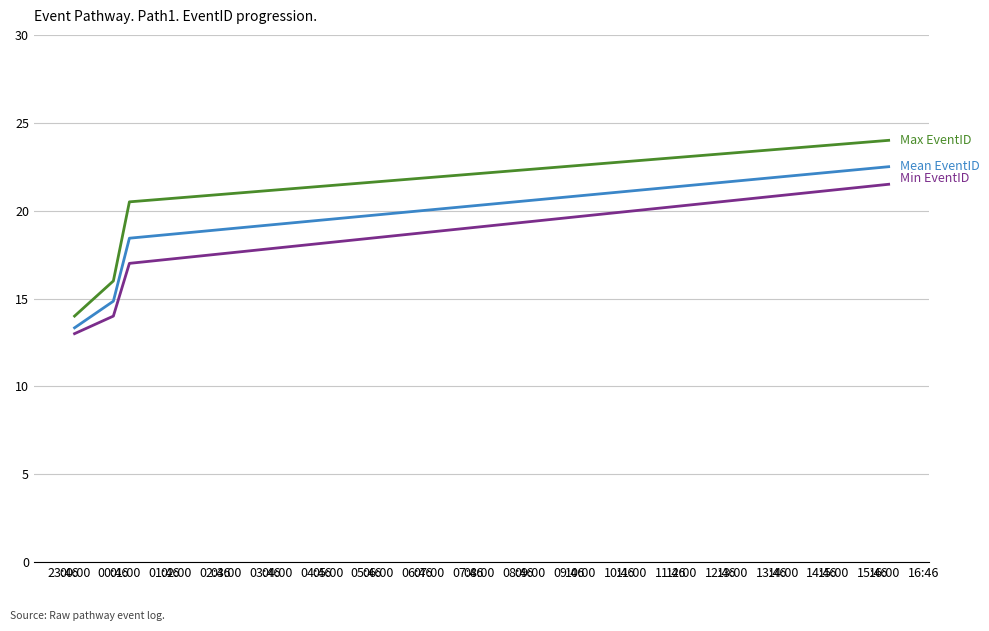

What is the minimum value shown in the chart?

13.0